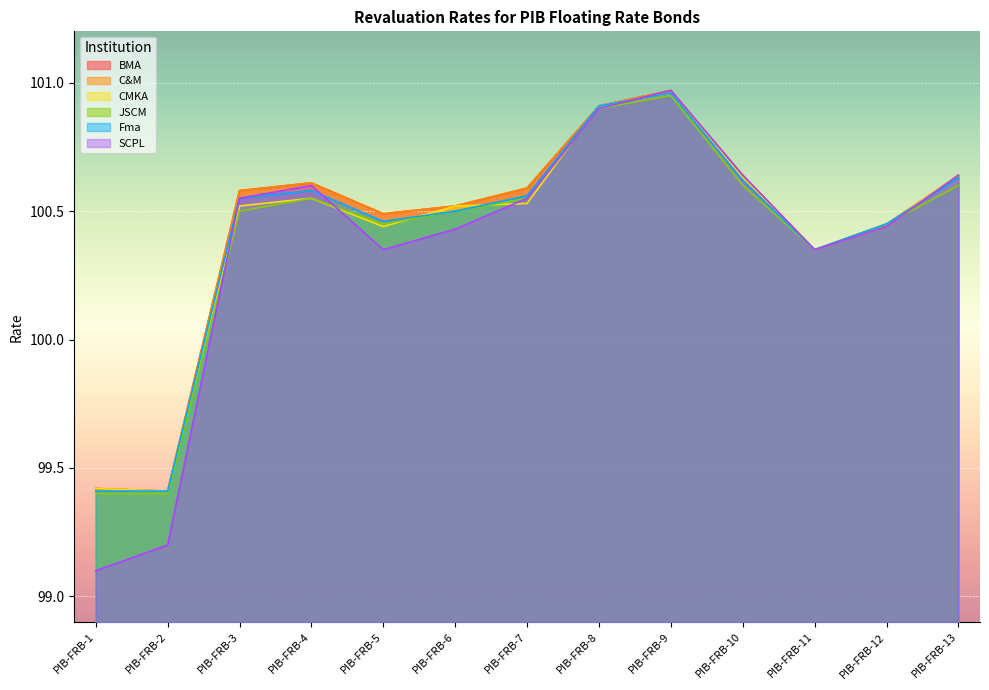

What is the lowest value of the CMKA series?

99.4